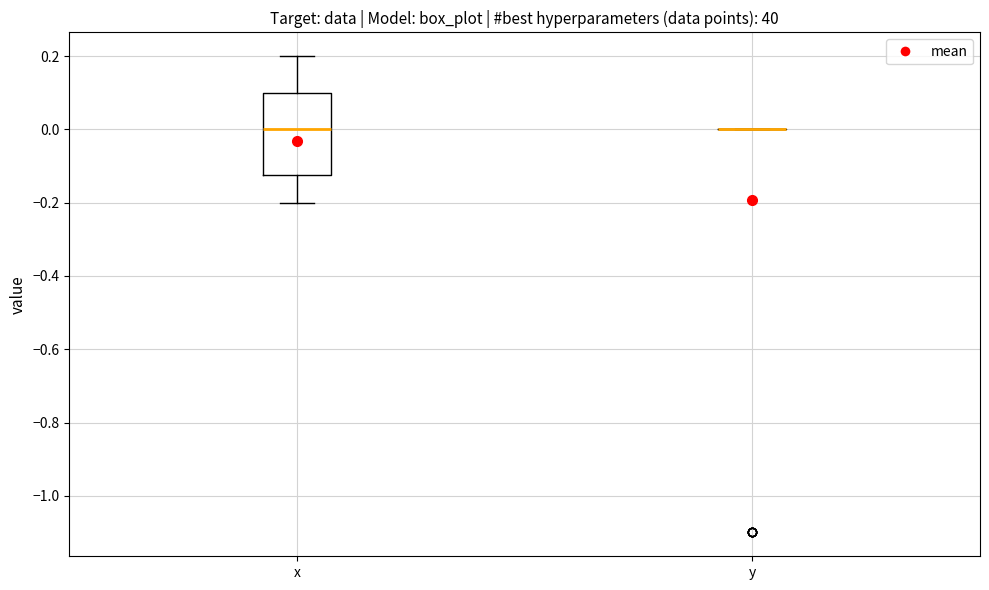

Comparing the boxes themselves (not the whiskers), which one is the tallest?

x